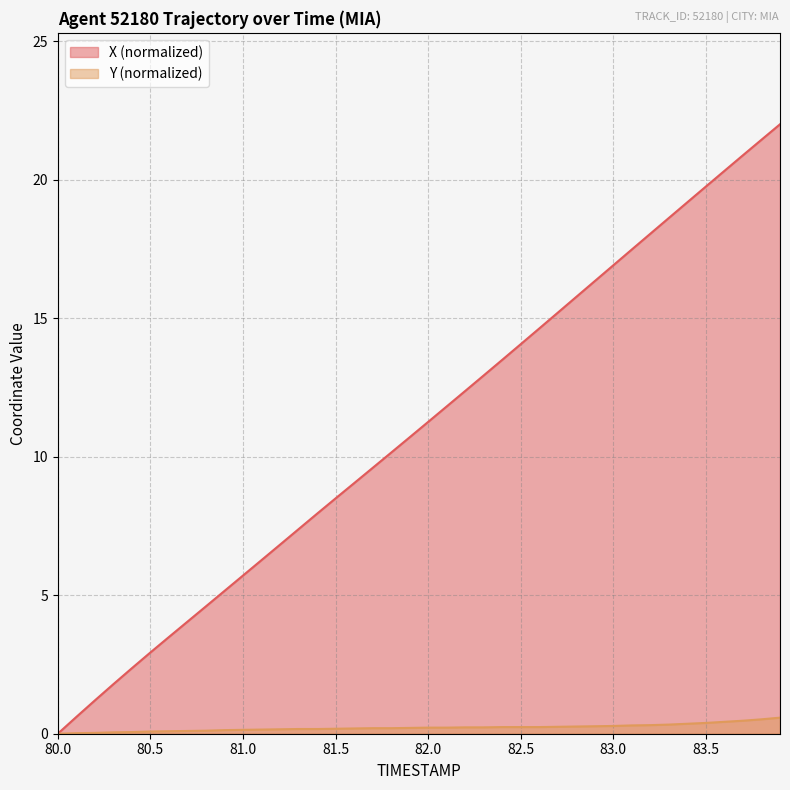

How many data points in X are less than 11?

20